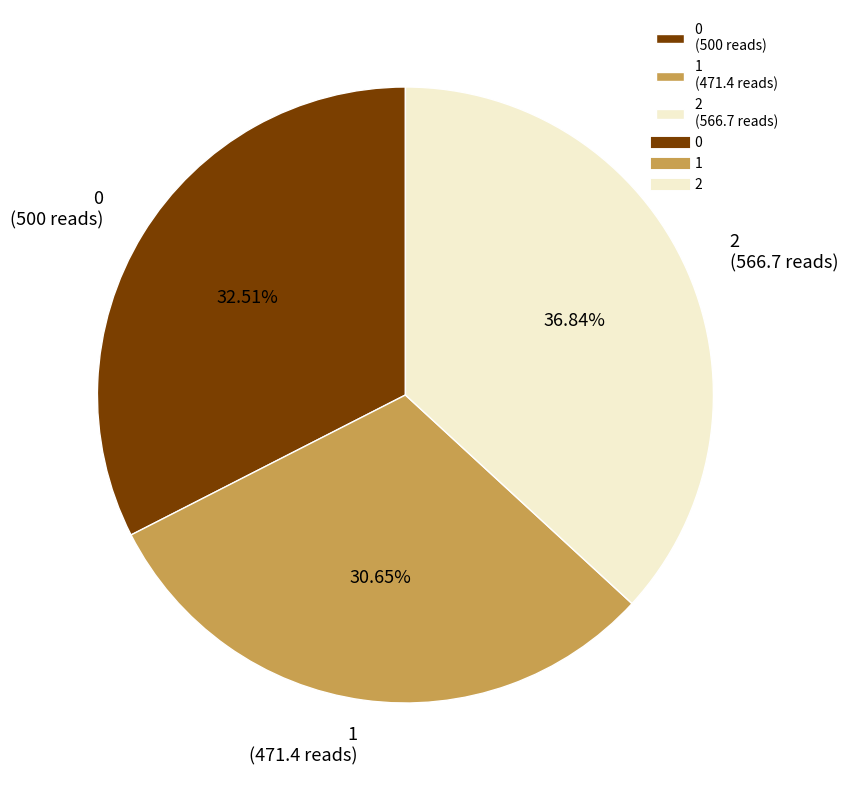

To the nearest percent, what percentage of the pie is 2?

37%